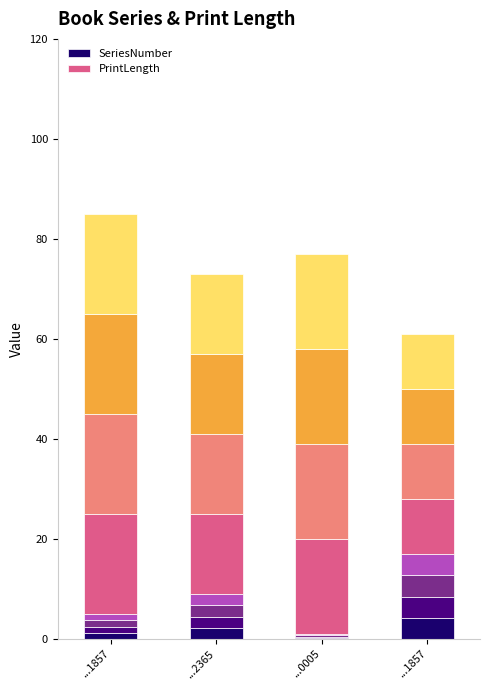

The value of SeriesNumber at ...1857 is 4.2. True or false?

True